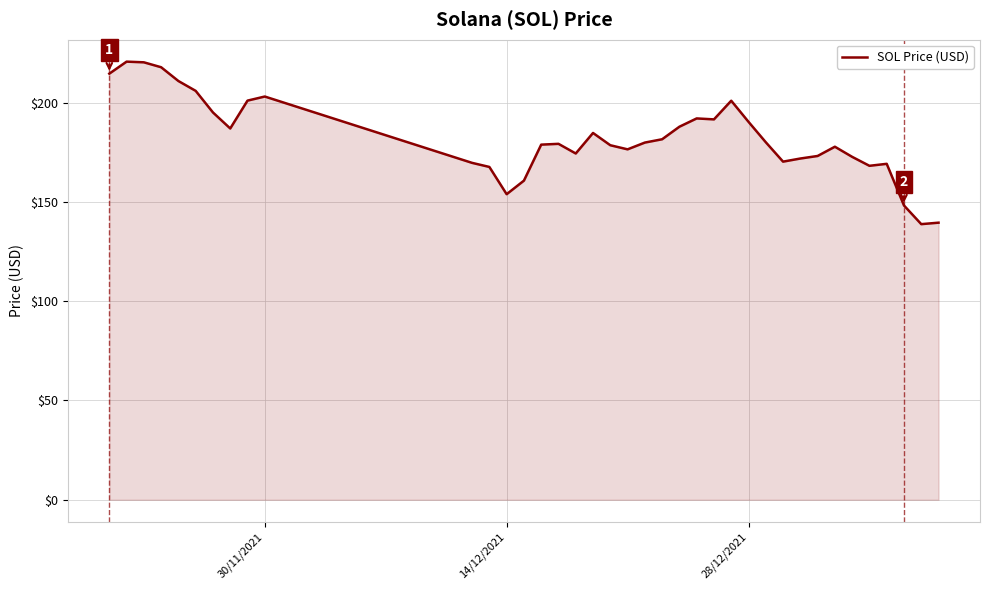

What is the difference between the maximum and minimum values?

81.8